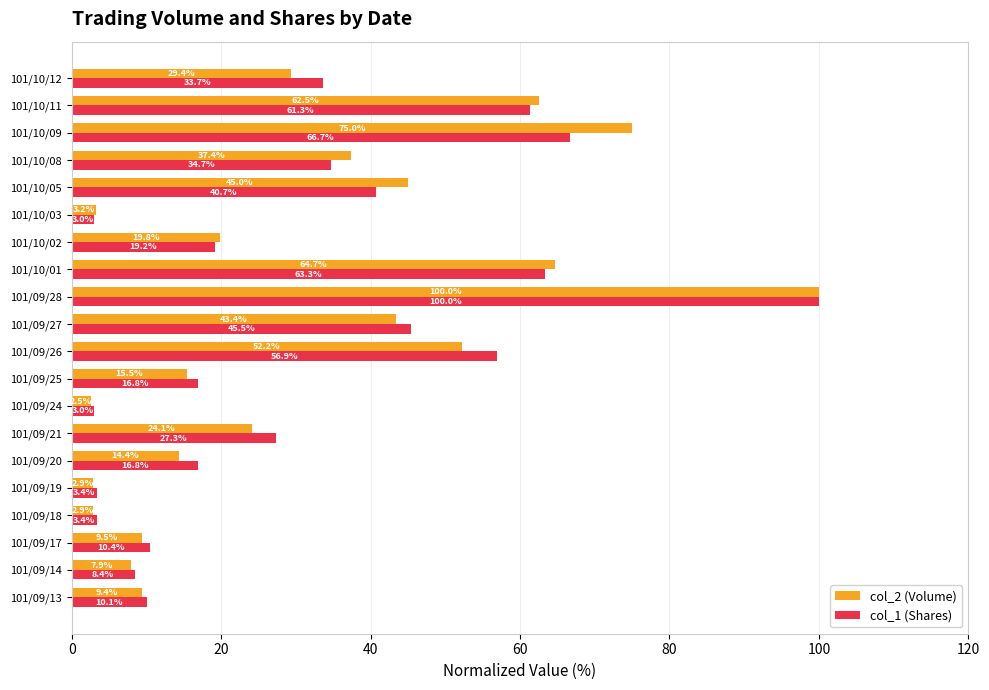

What are all the series names shown in the legend?

col_2 (Volume), col_1 (Shares)